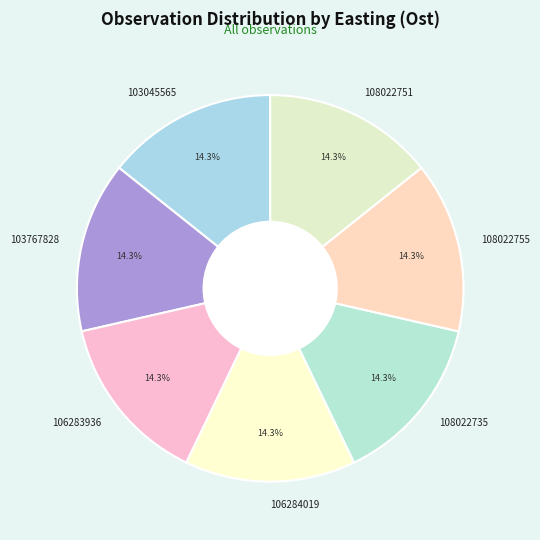

Count the number of slices in the pie.

7